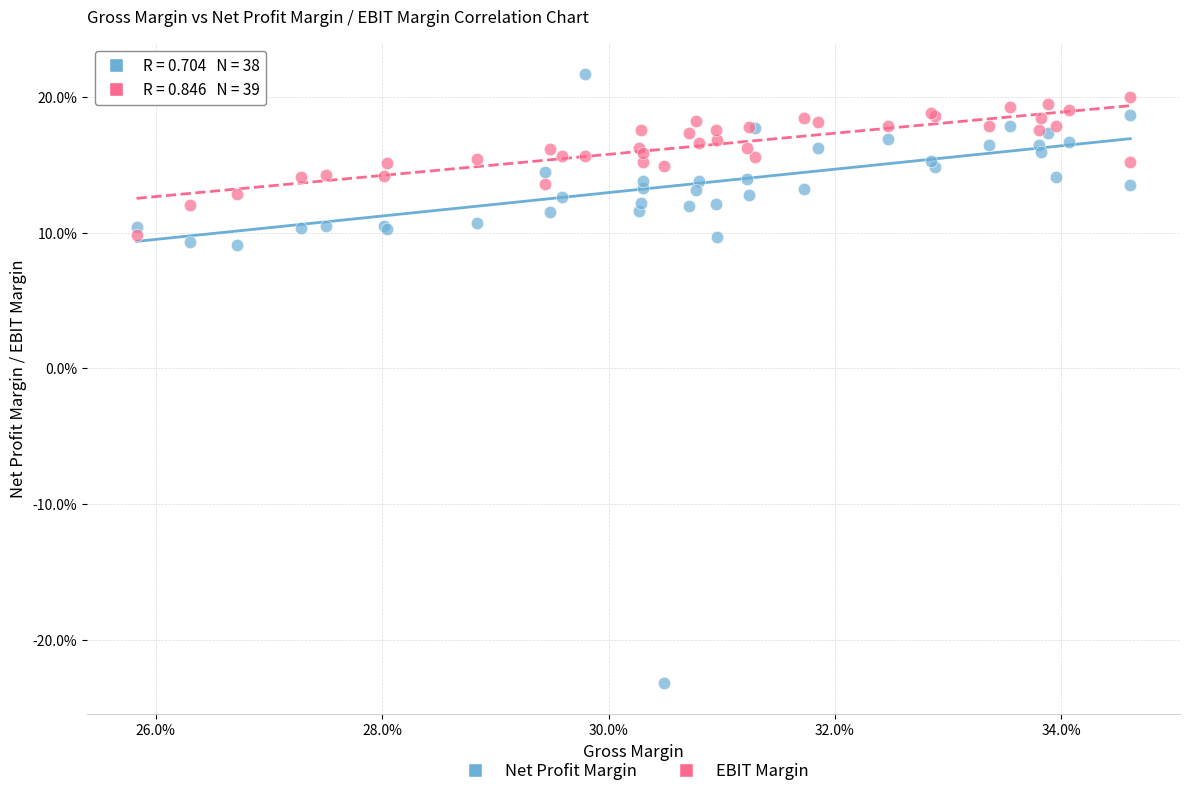

Which series contains the highest Y value?

Net Profit Margin